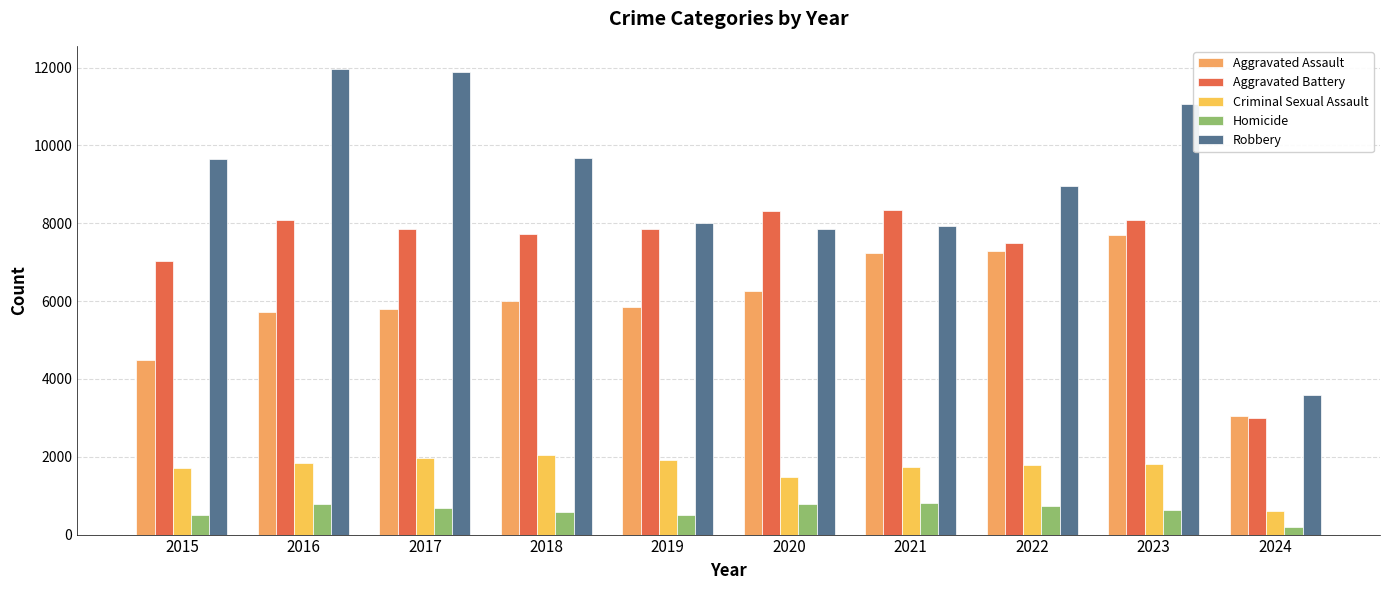

Which series has the largest range (max minus min)?

Robbery